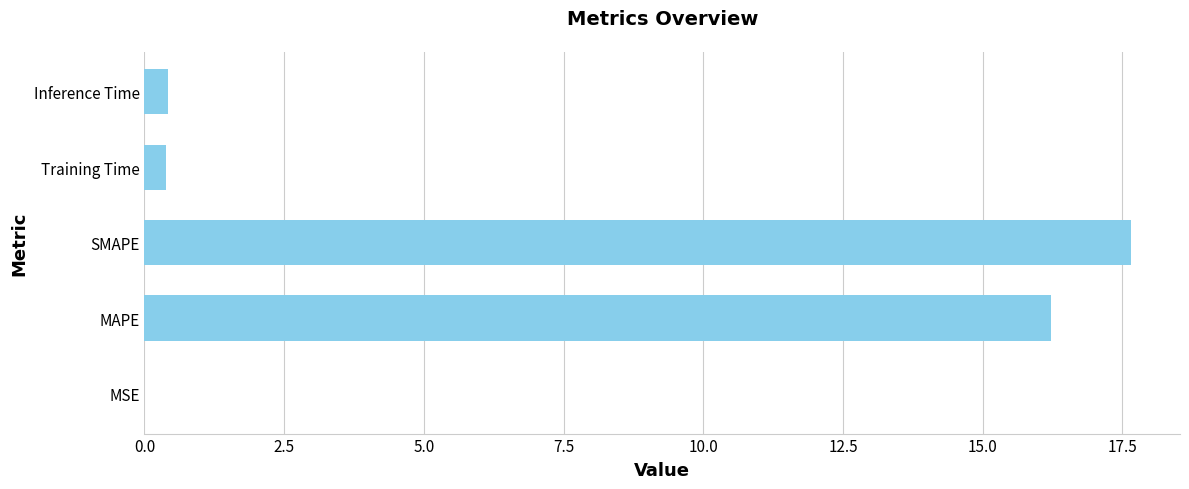

What is the sum of the values at SMAPE and Training Time?

18.0